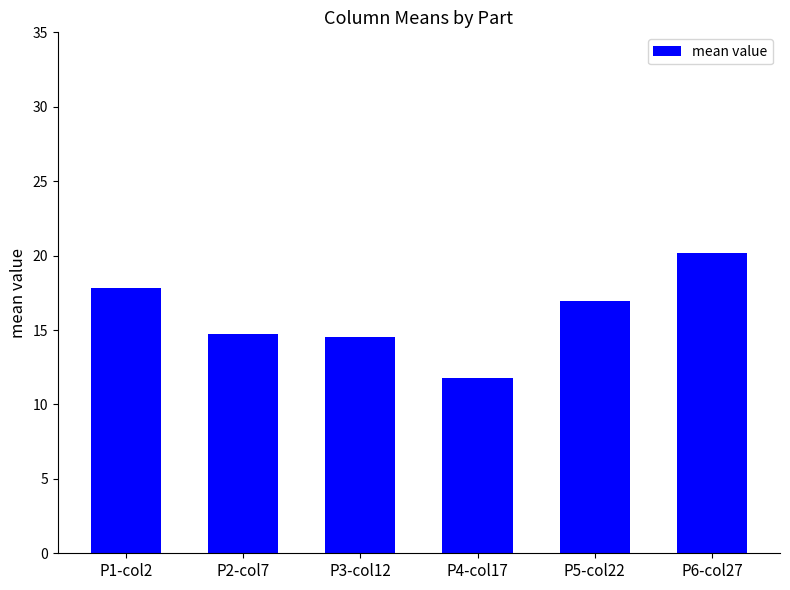

The value at P4-col17 is 11.8. True or false?

True